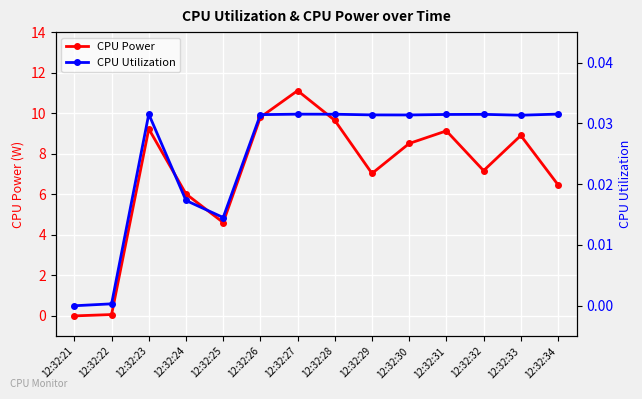

At which category does CPU Utilization reach its first local valley?

12:32:25